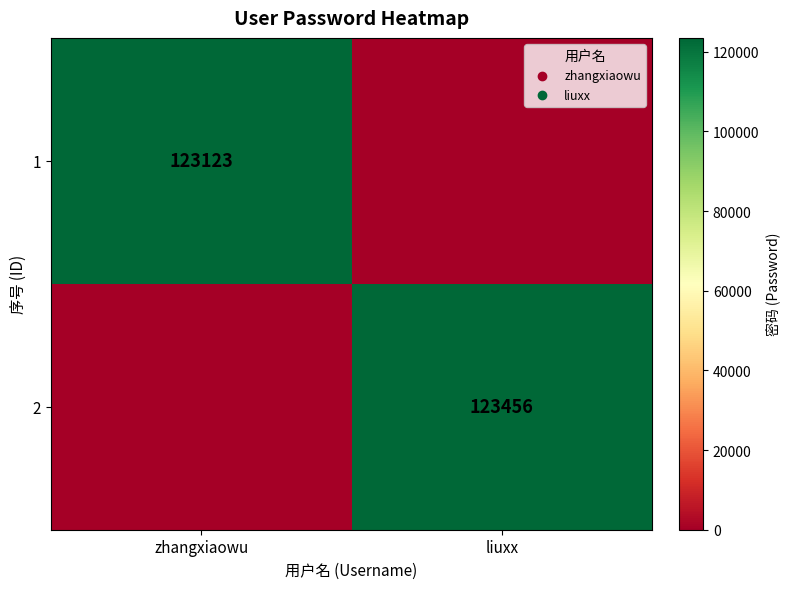

Count the number of data series in this chart.

2